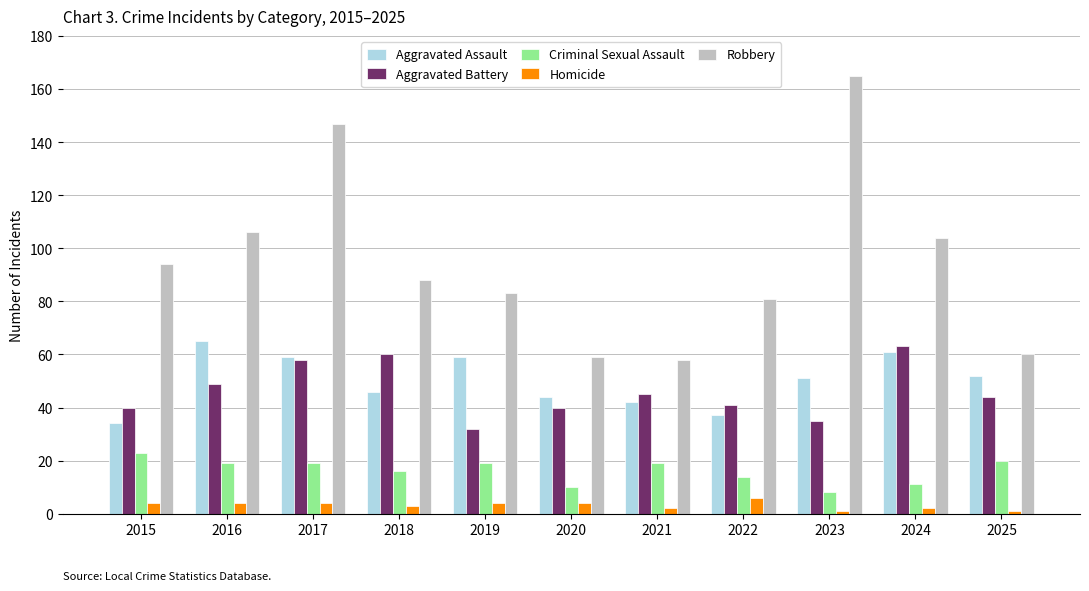

What is the value of the Criminal Sexual Assault bar at the 8th from the left?

14